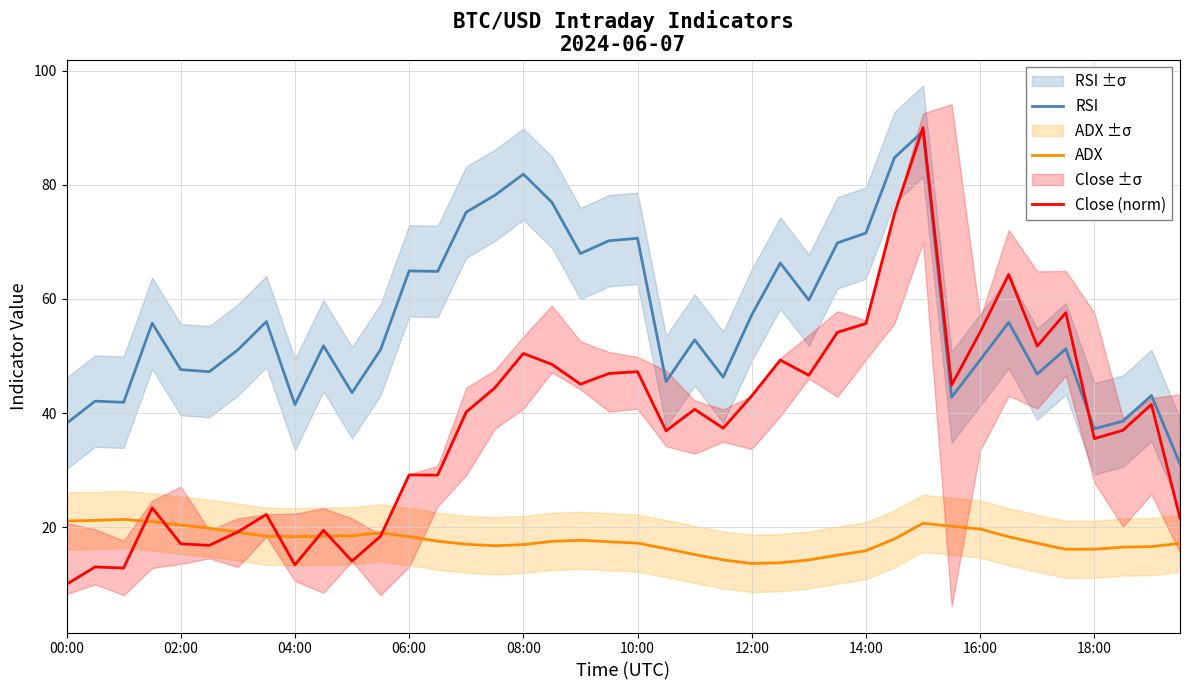

Which label corresponds to the smallest value in the chart?

00:00